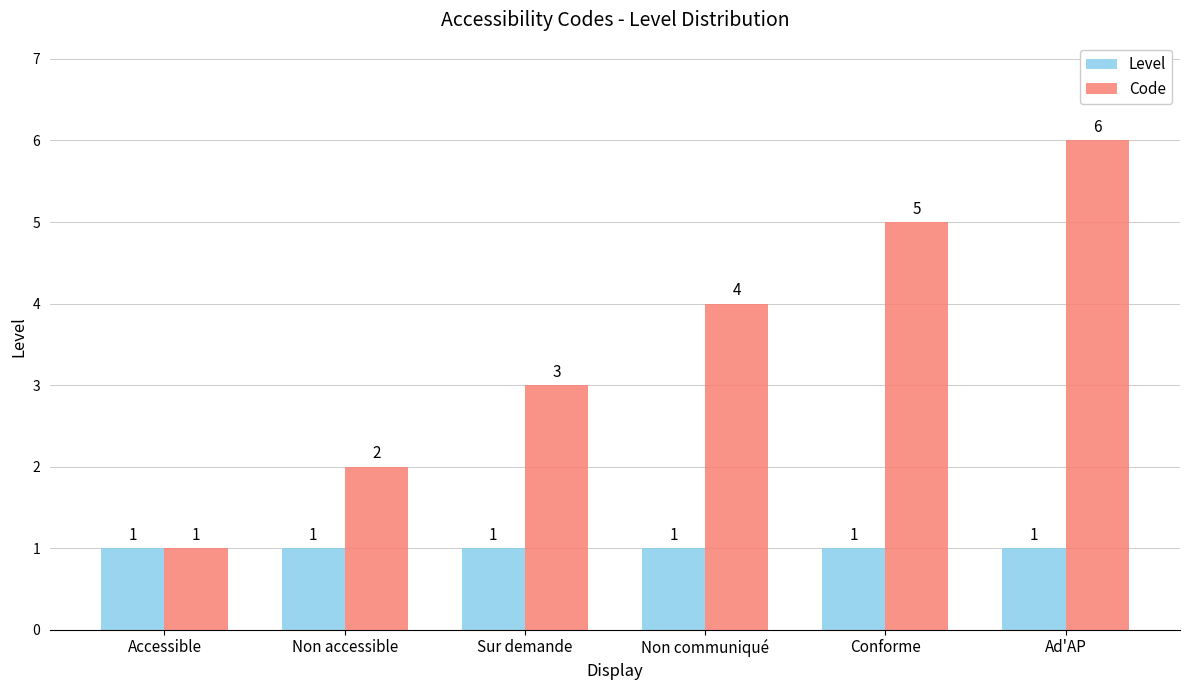

Which series has the widest spread of values?

Code